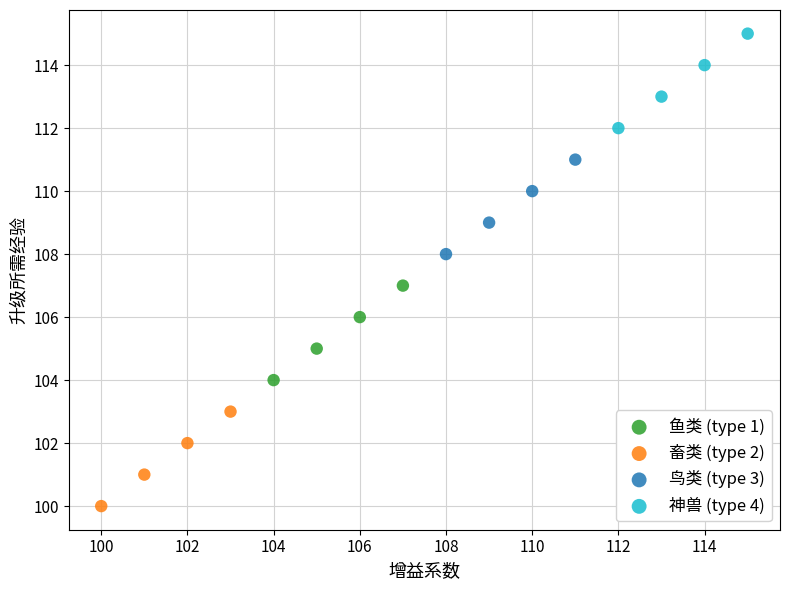

Which series reaches the maximum Y coordinate?

神兽 (type 4)